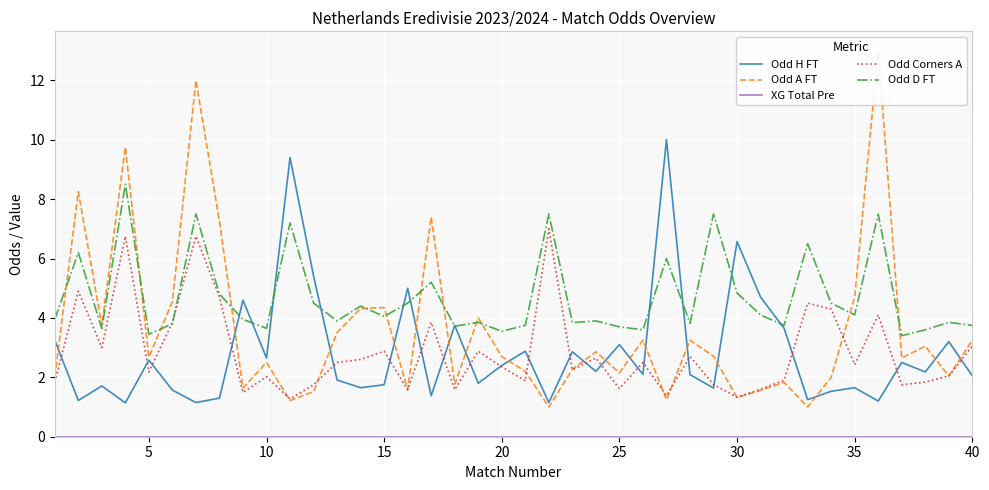

After their last crossing, which series has the higher values: Odd A FT or Odd Corners A?

Odd A FT